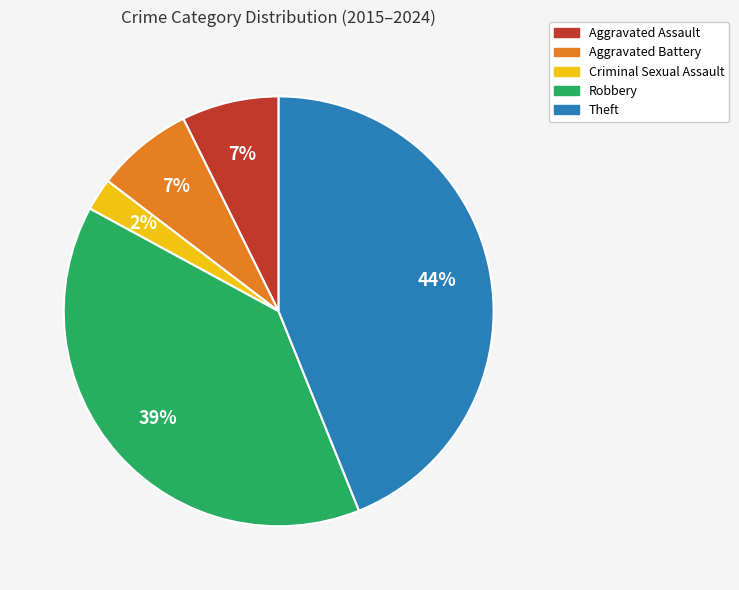

Is it true that Aggravated Assault is 19% of the pie?

False